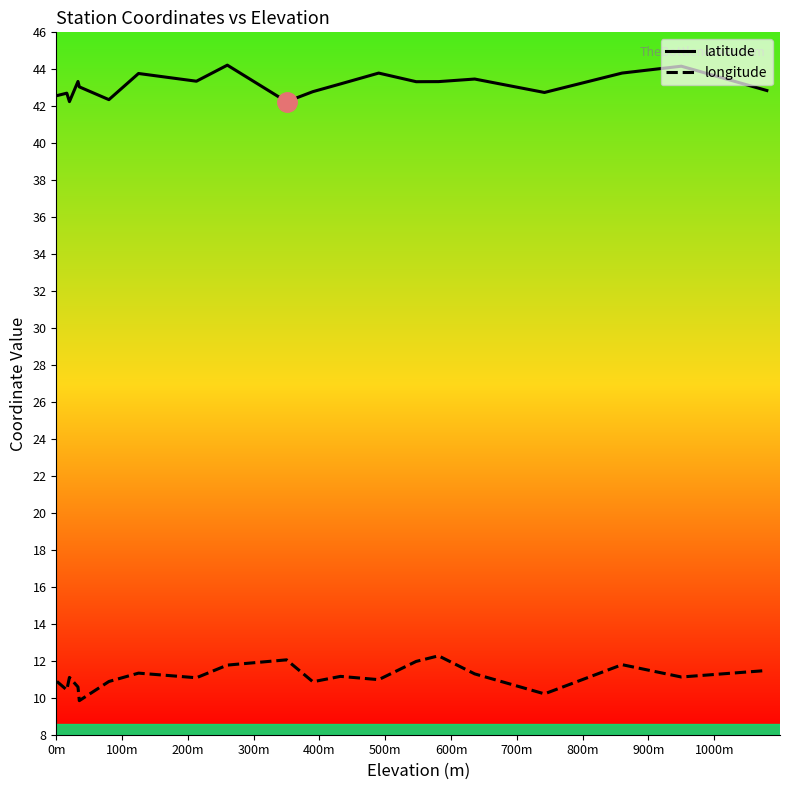

List the series in order of their peak value, highest first.

latitude, longitude